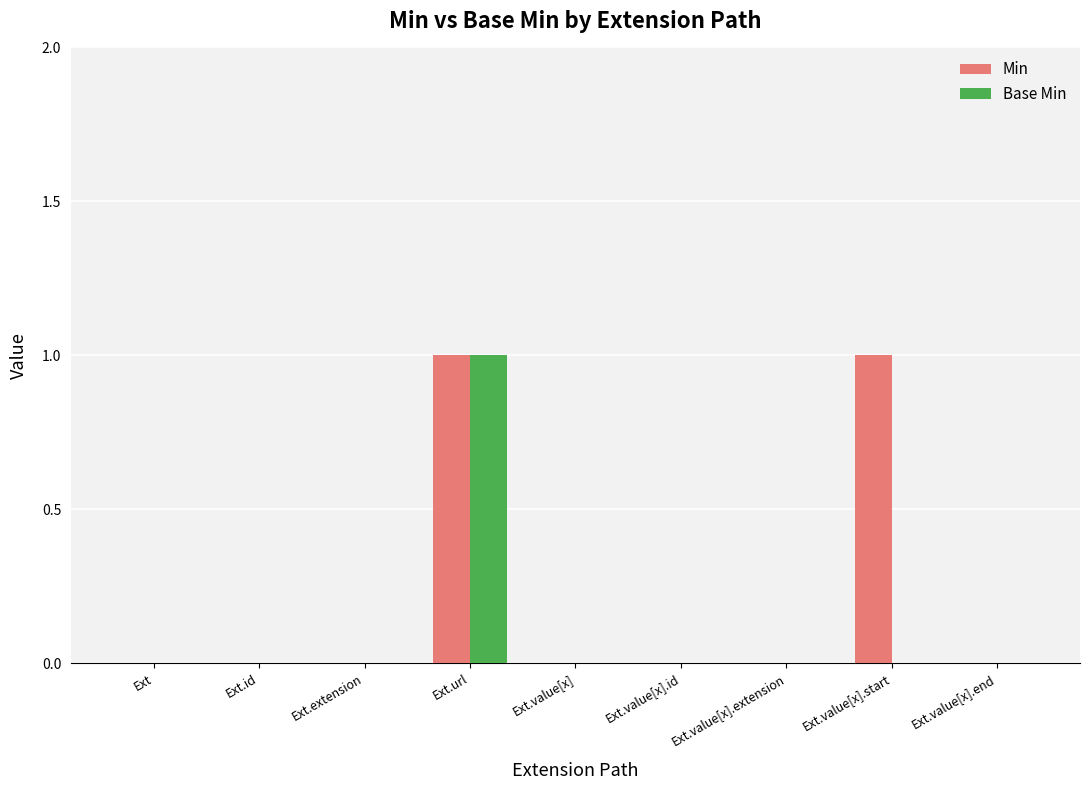

The value of Base Min at Ext.id is 0. True or false?

True